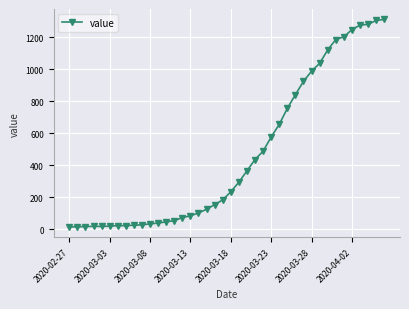

What is the value of the 14th point from the left?

52